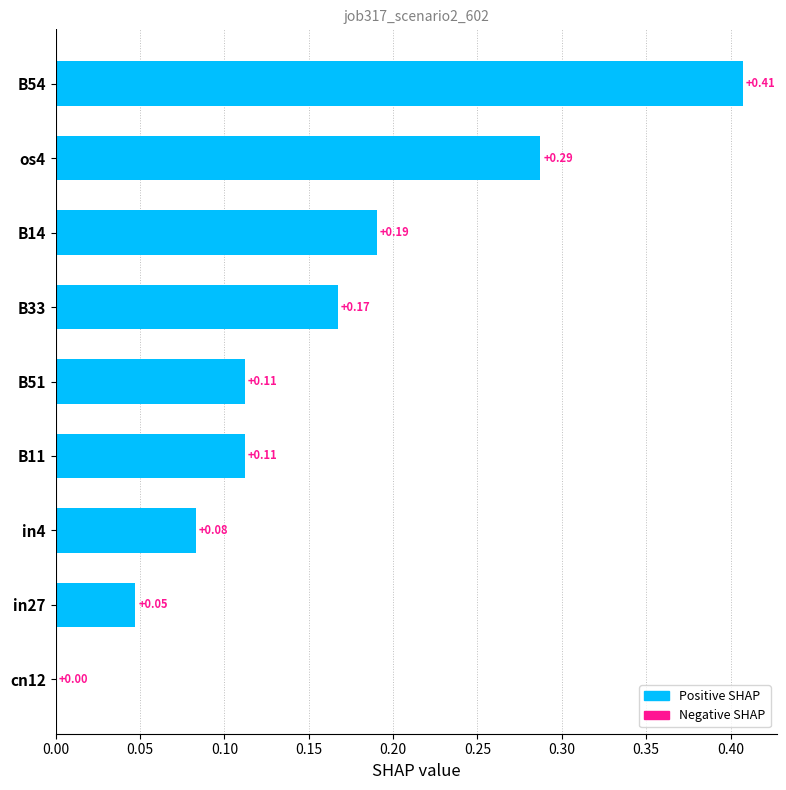

At which category does the chart reach its peak across all series?

B54